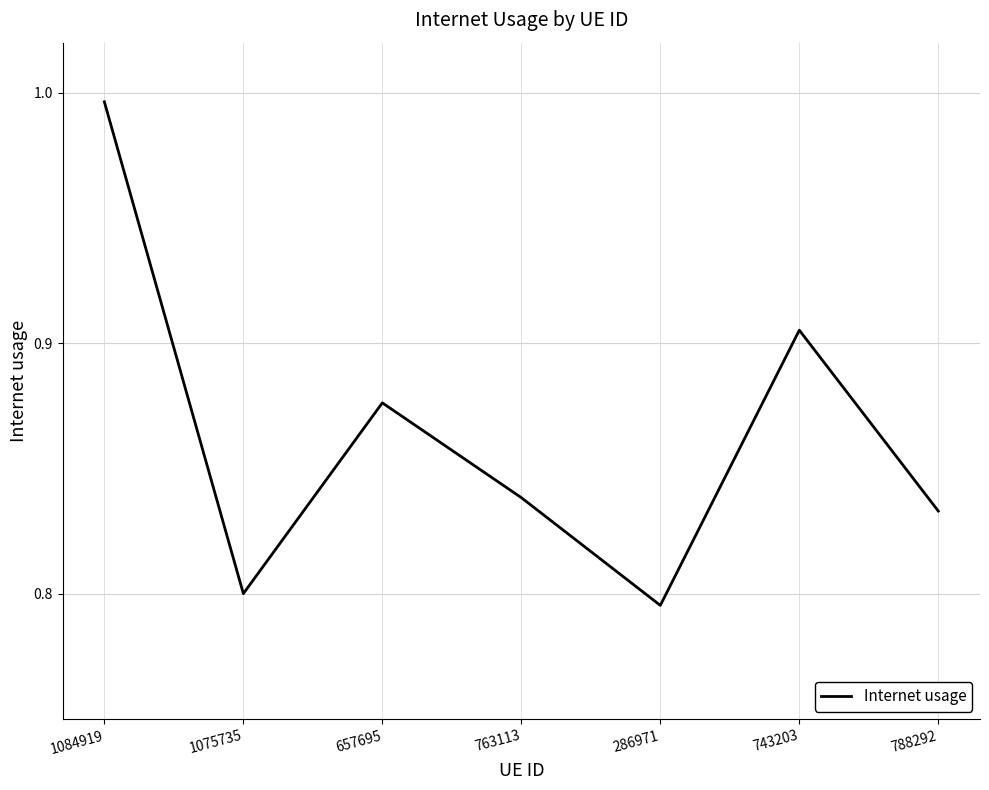

True or false: there are more than 2 points higher than both neighbors.

False